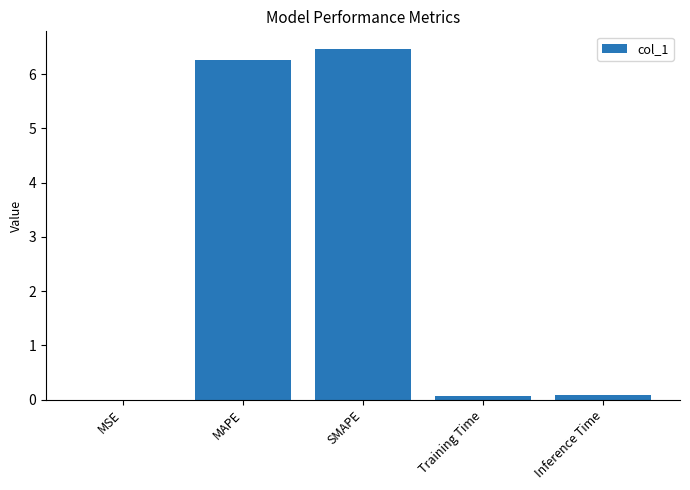

What is the maximum value shown in the chart?

6.5